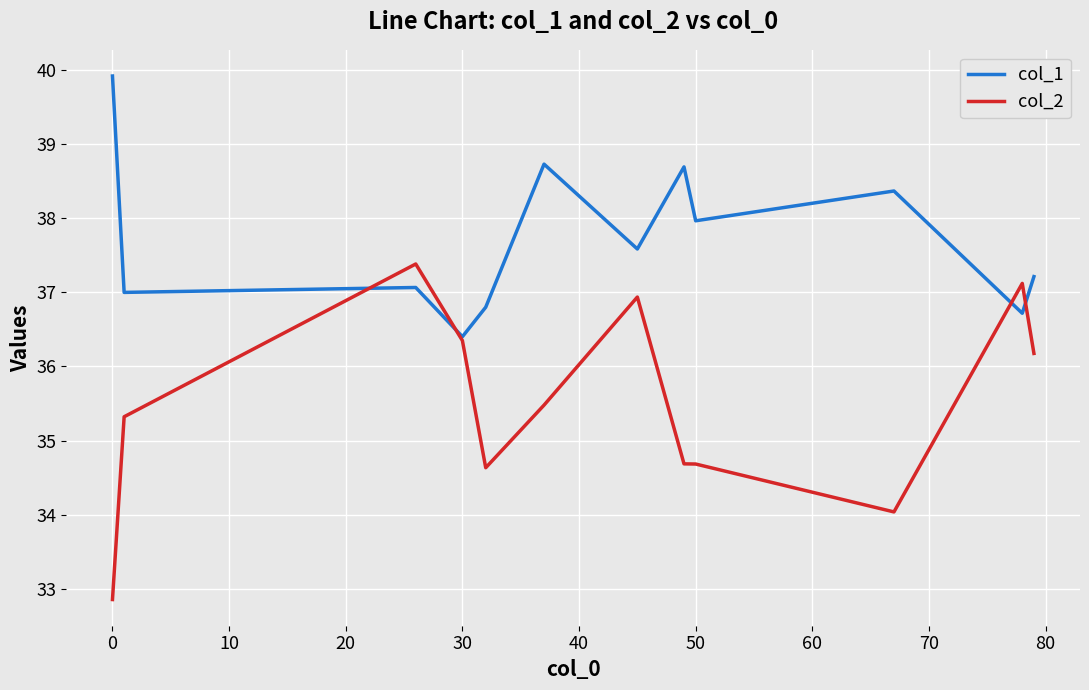

At how many categories does at least one series exceed 34?

12